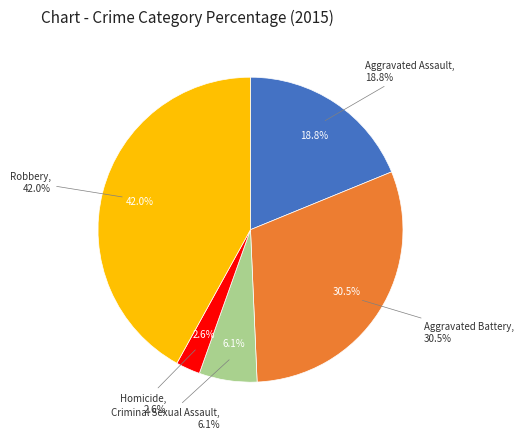

How many slices are in this pie chart?

5